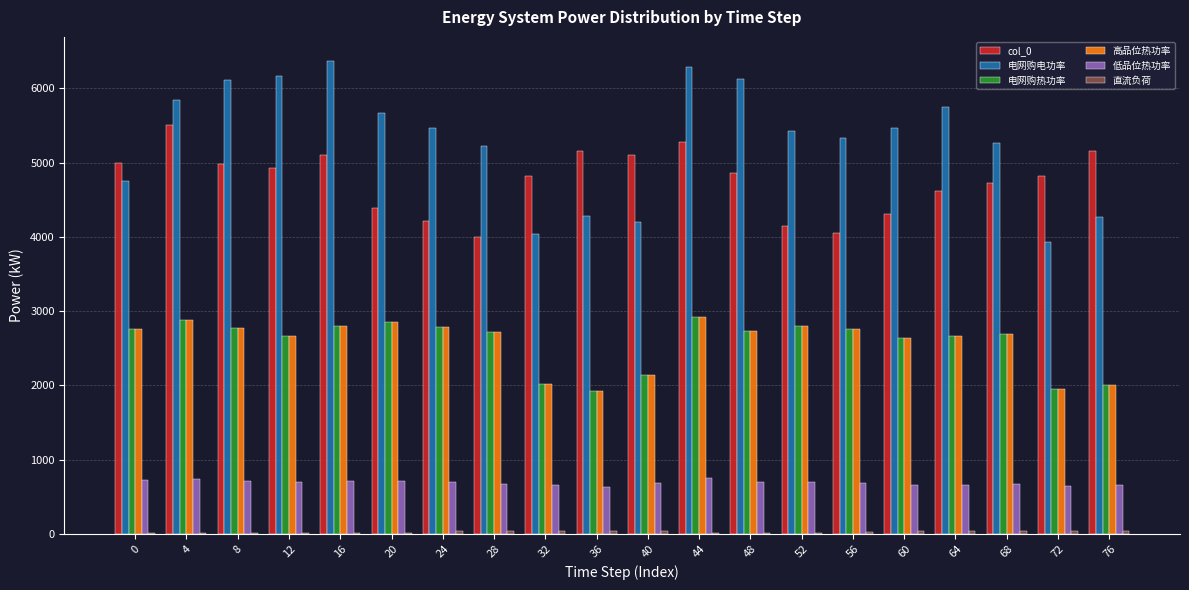

What is the sum of all 低品位热功率 values?

13800.8